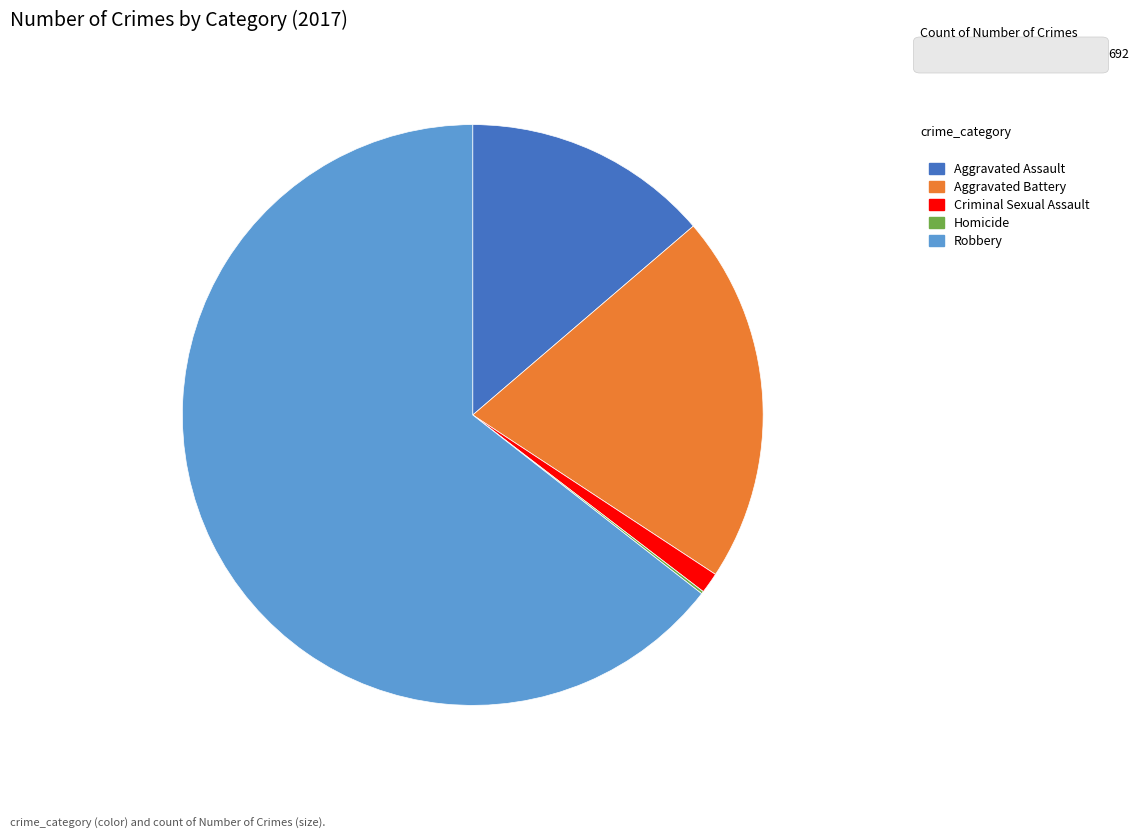

True or false: Criminal Sexual Assault accounts for 1% of the total.

True